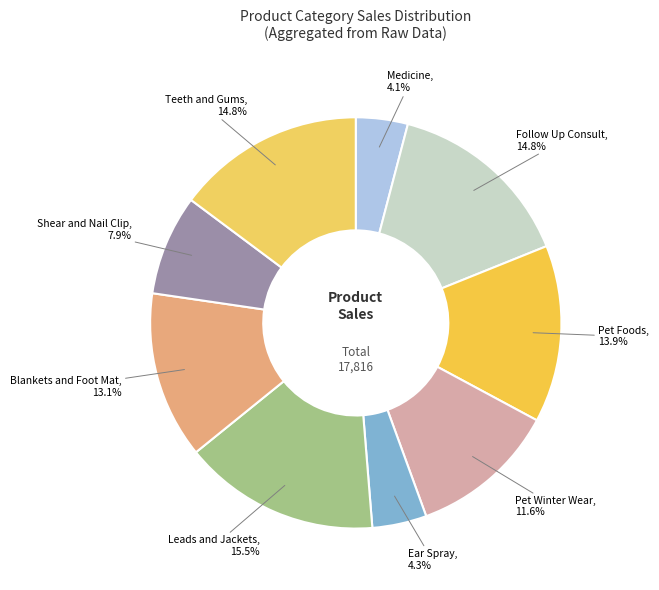

Which category has the biggest portion of the pie?

Leads and Jackets